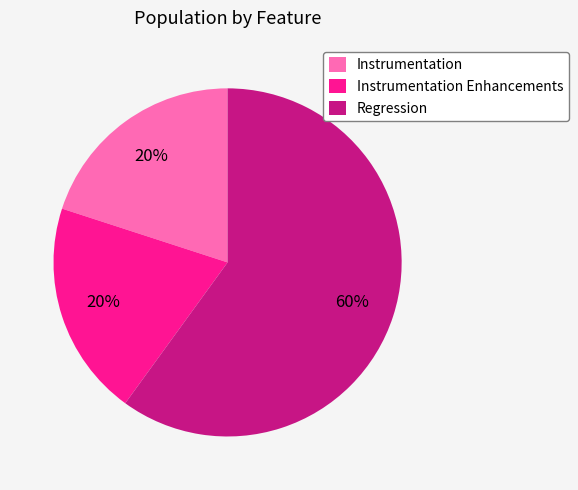

Which has a higher value, Regression or Instrumentation Enhancements?

Regression